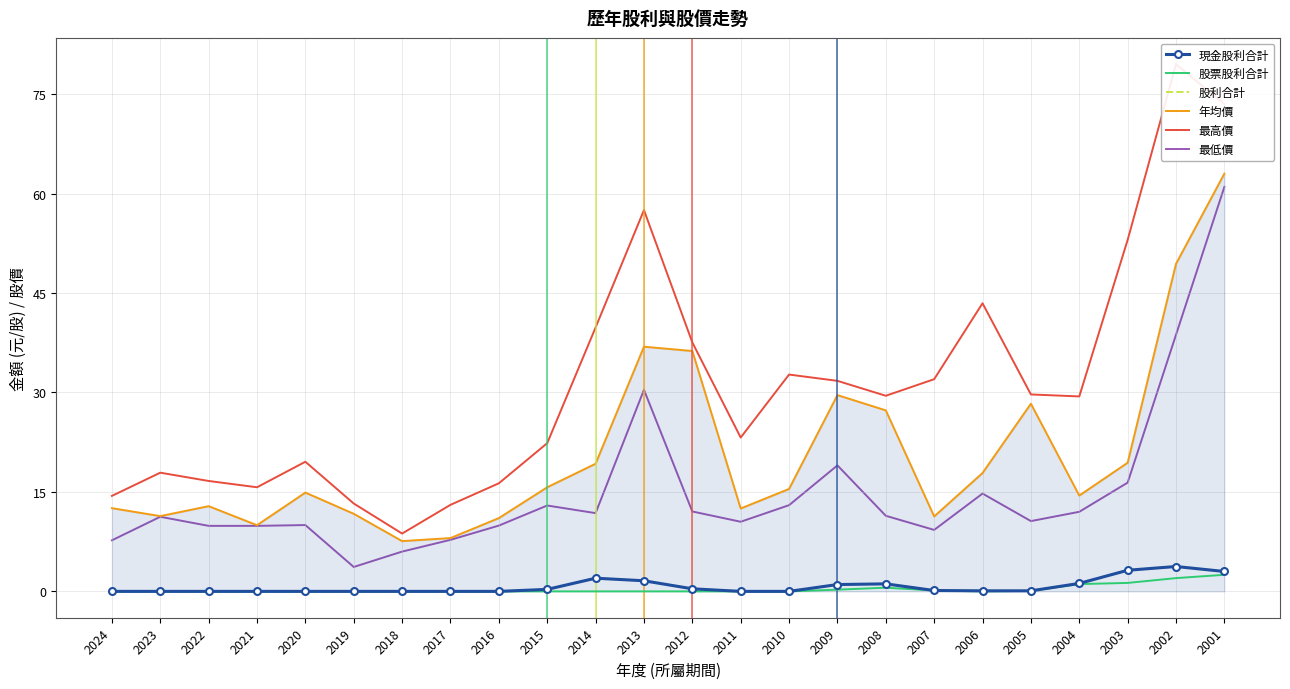

Which category has the lowest value in the 最高價 series?

2018